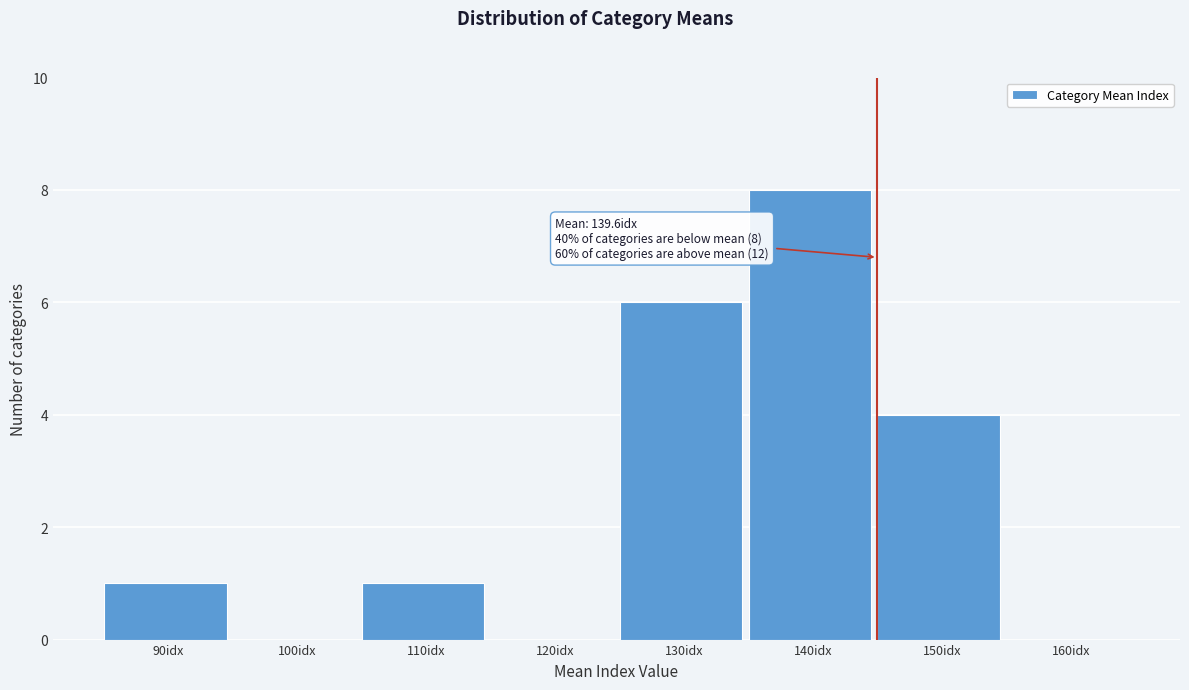

Reading left to right, what are all the values shown in this chart?

90idx=1	100idx=0	110idx=1	120idx=0	130idx=6	140idx=8	150idx=4	160idx=0